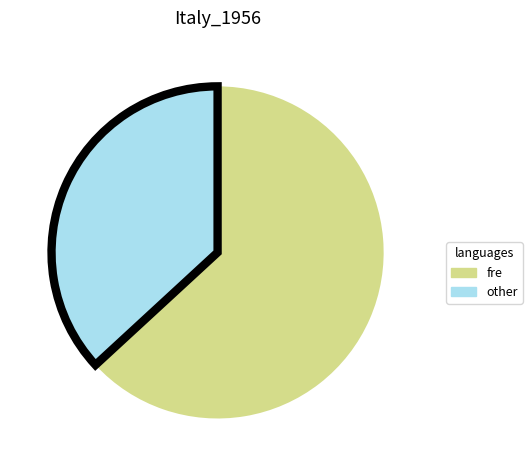

The fre slice represents 69% of the pie. True or false?

False